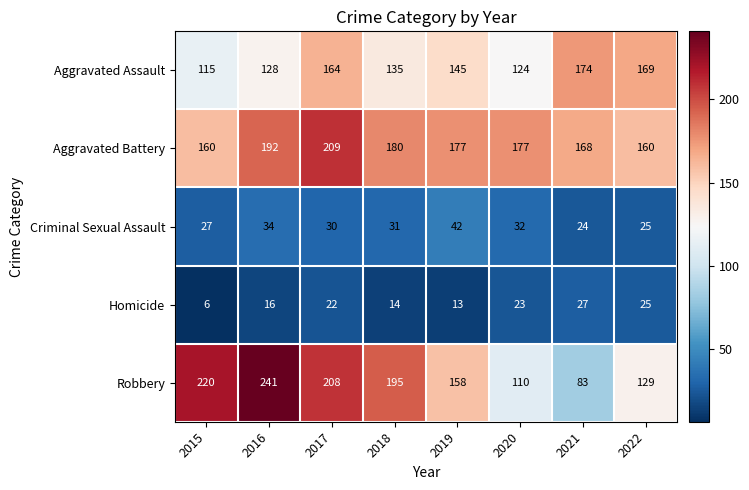

Where does the Aggravated Assault series first go above 145?

2017